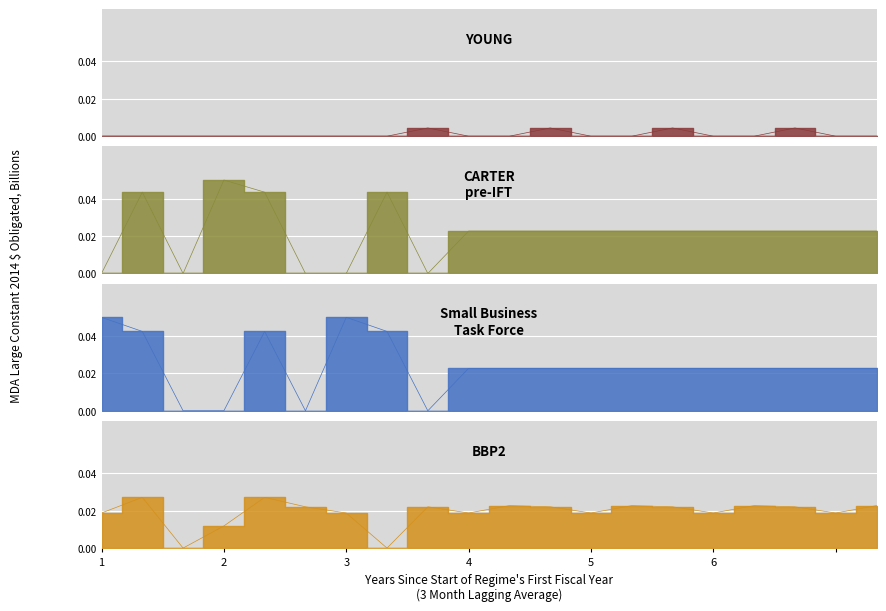

What is the label of the 8th point from the left?

2.1